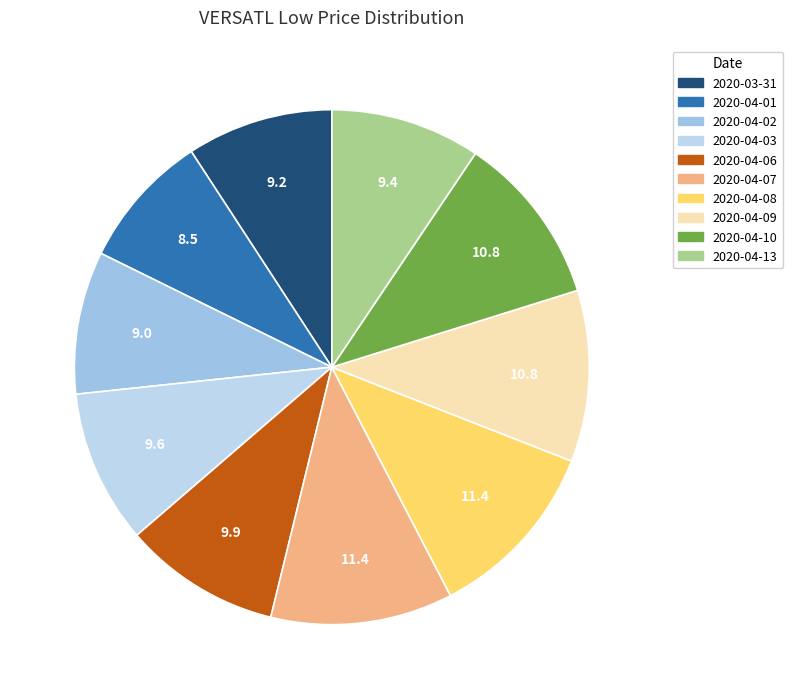

What percentage is the 2020-04-06 slice, to the nearest percent?

10%